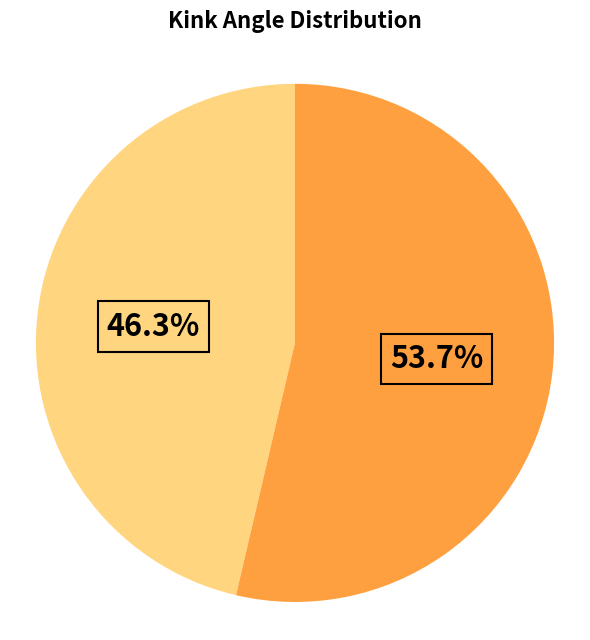

Is there any slice that represents more than half of the pie?

Yes